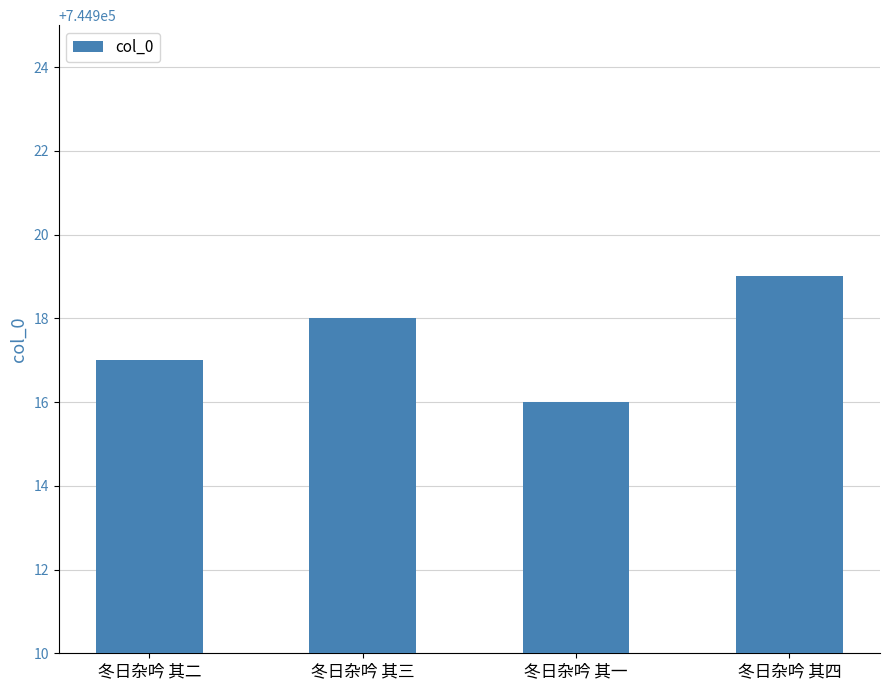

Which has a higher value, 冬日杂吟 其三 or 冬日杂吟 其四?

冬日杂吟 其四